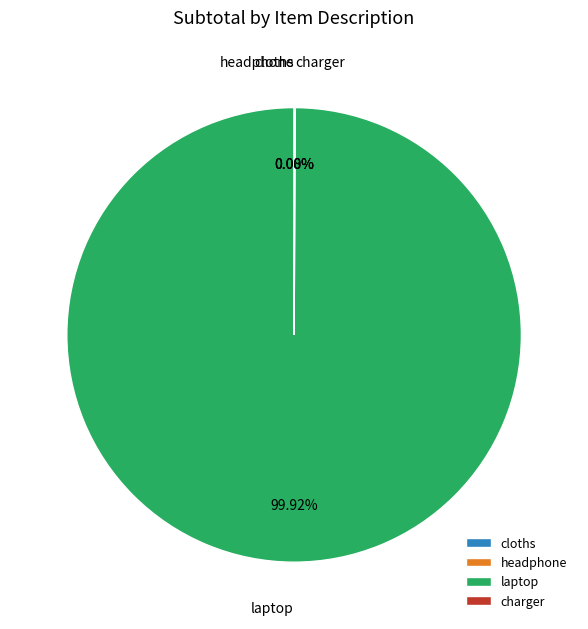

Does laptop represent more than half of the total?

Yes